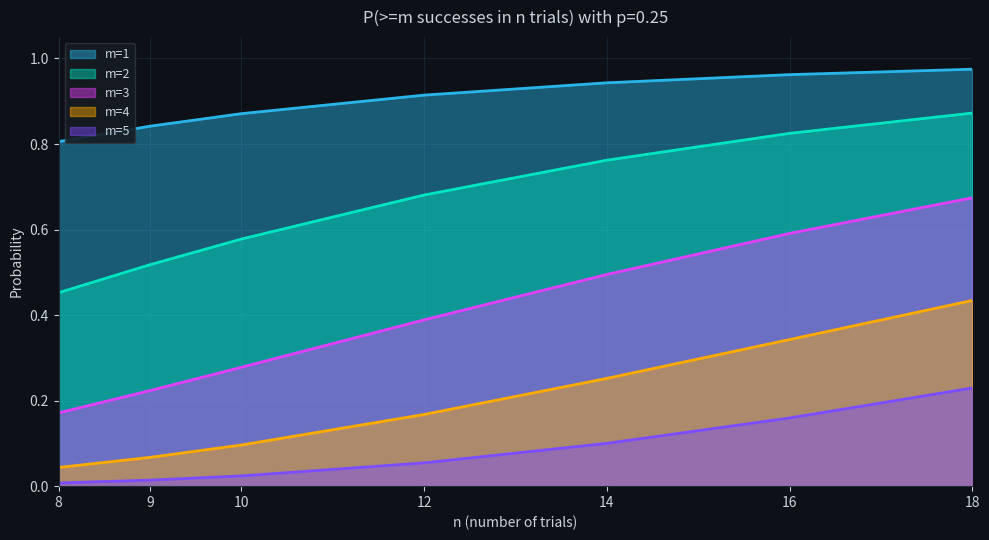

What is the value of the m=1 point at the 6th from the left?

1.0